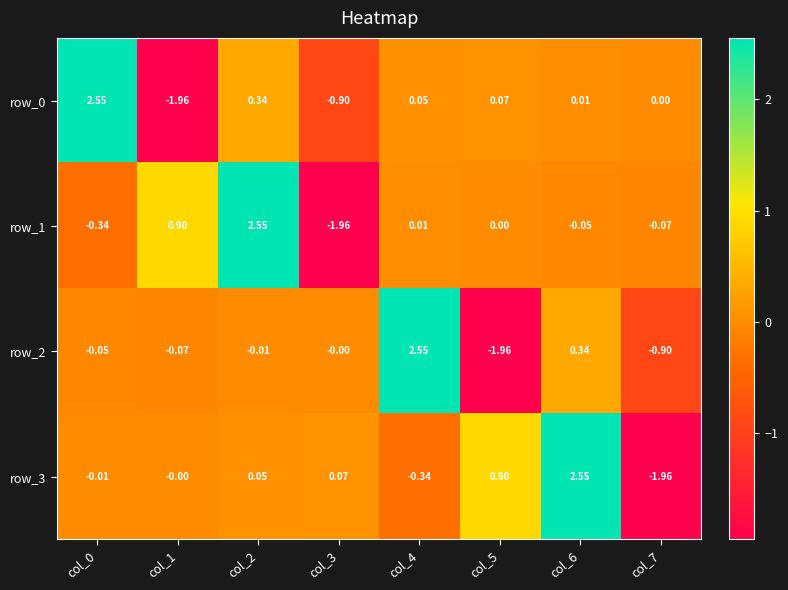

Which label corresponds to the largest value in the chart?

col_0